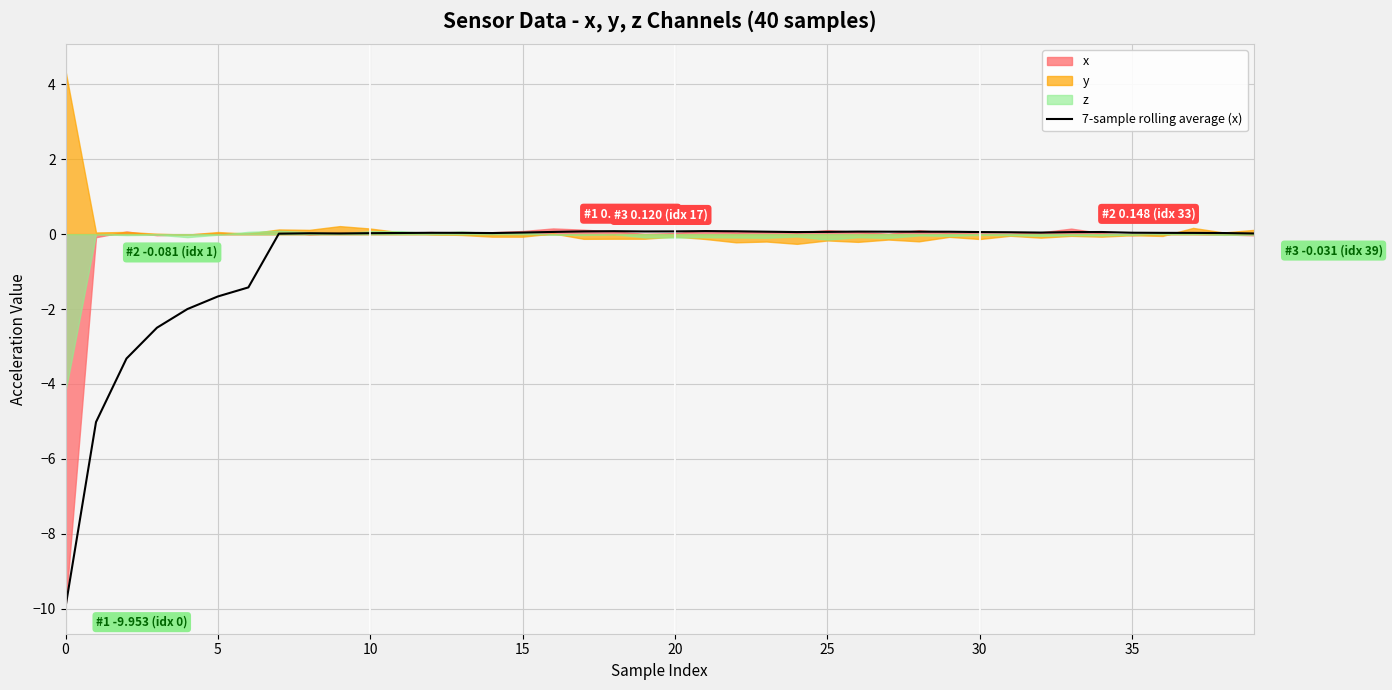

True or false: 7-sample rolling average (x) has a value of -0.8 at 5.

False